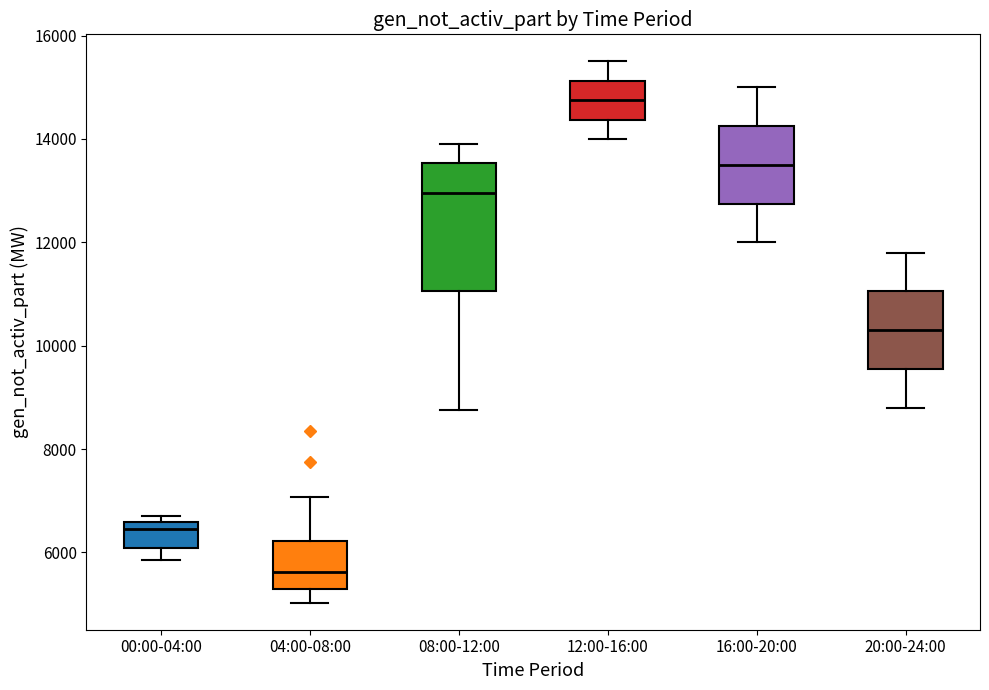

Where is the lower edge of the box for 04:00-08:00 on the y-axis? The values are not printed on the chart, so give them approximately, as read against the axis.

5200